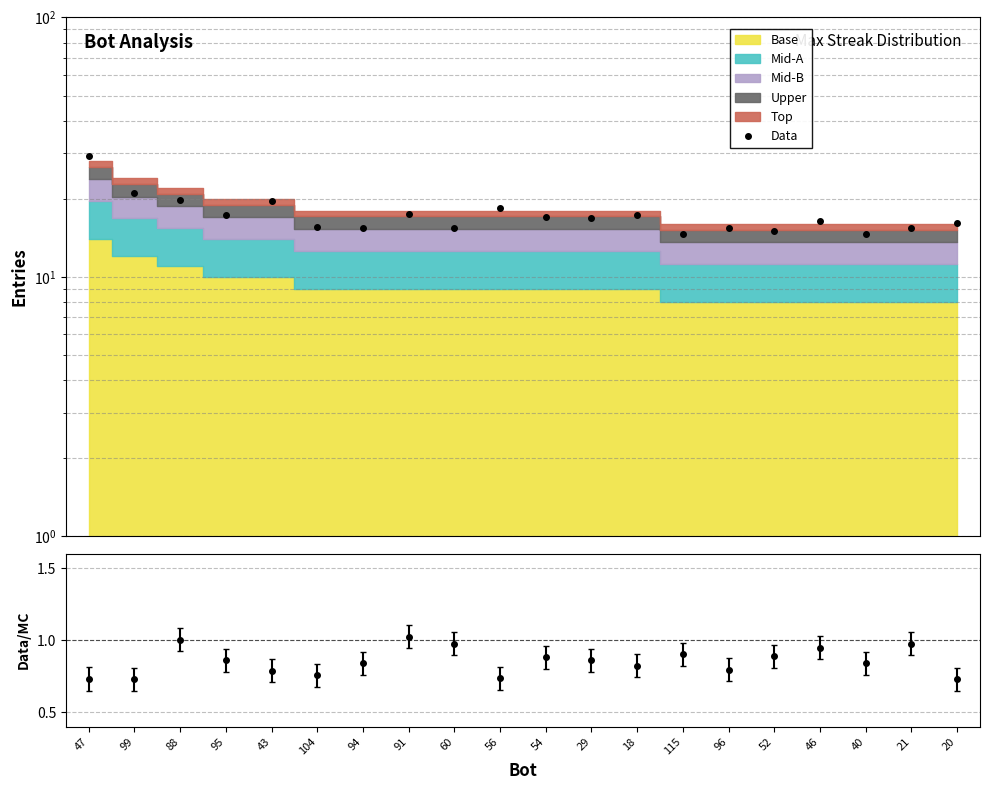

The value at 56 is 8.0. True or false?

False